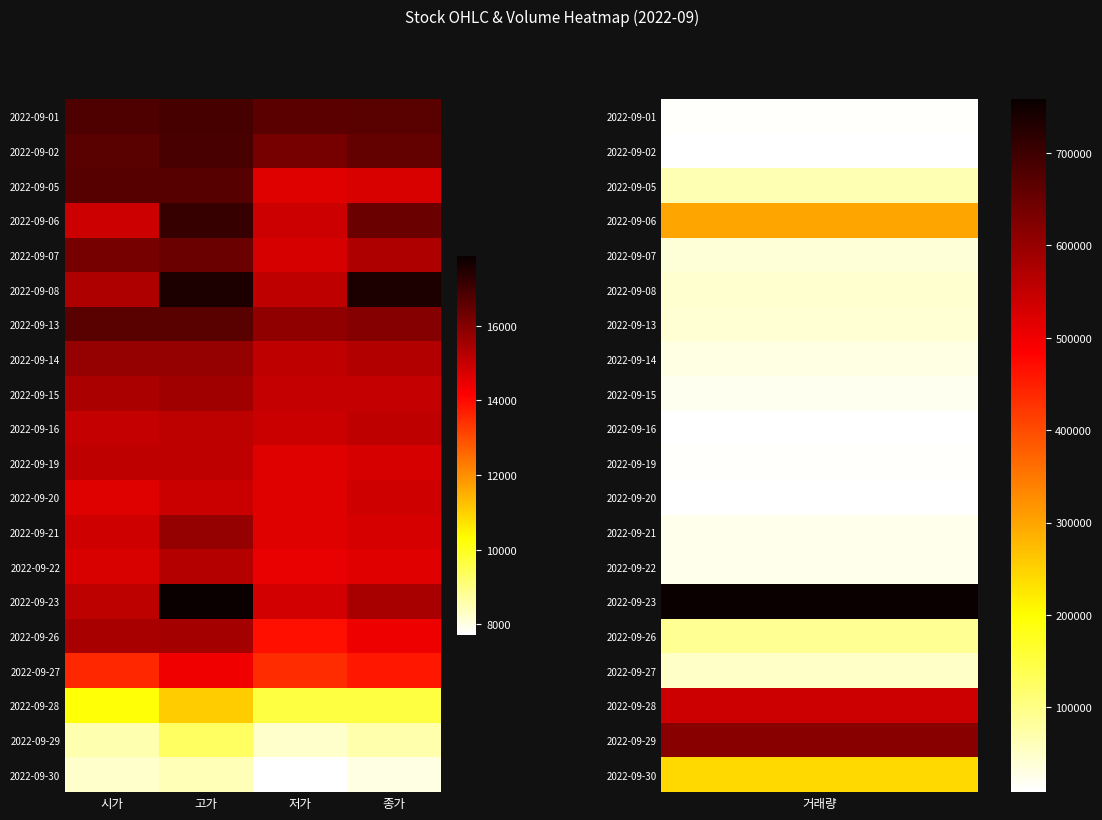

At which category does the chart reach its peak across all series?

고가